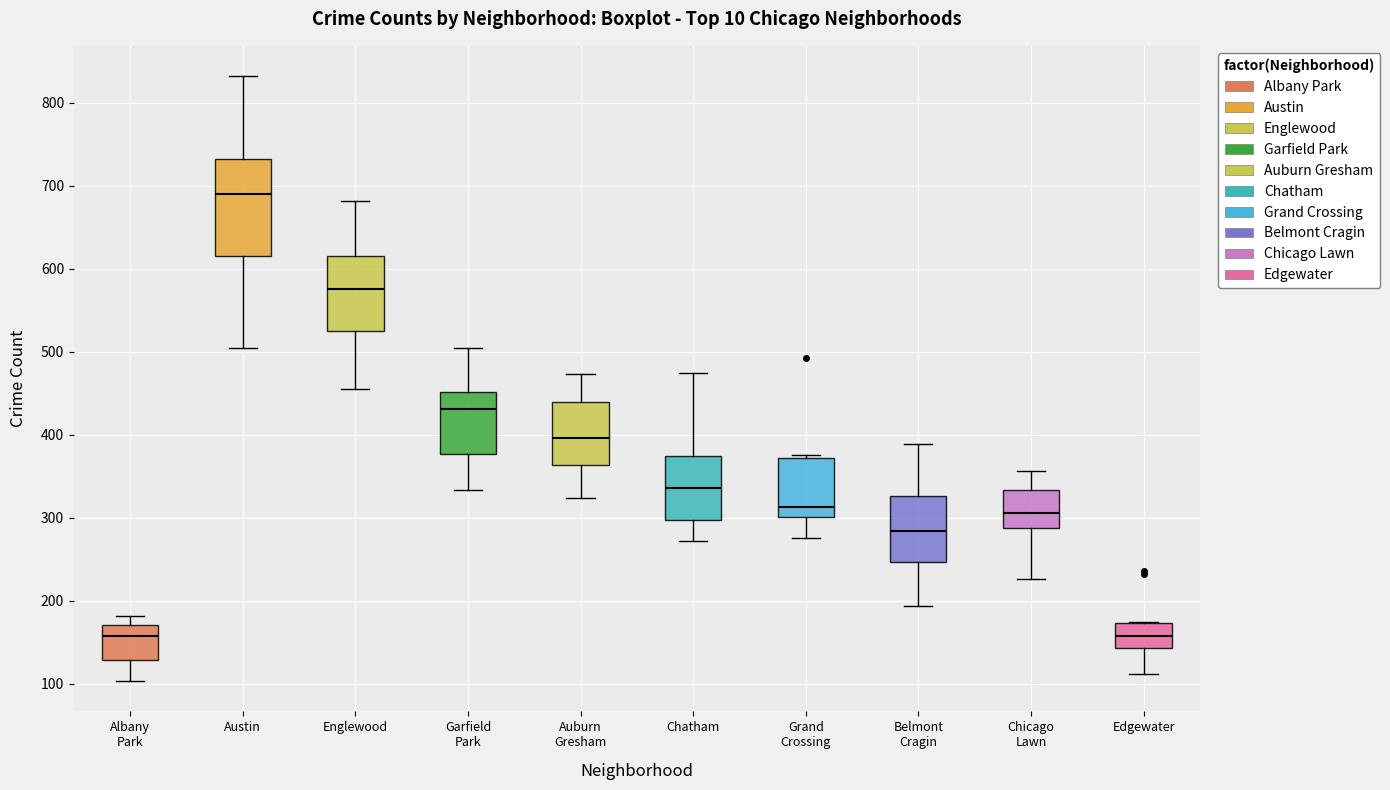

Reading left to right, transcribe this box plot: for each box, give where its median line is, the range the box spans, and where its two whiskers end, as read against the y-axis. The values are not printed on the chart, so give them approximately, as read against the axis.

Albany Park: median 160, box 130 to 170, whiskers 100 to 180
Austin: median 690, box 620 to 730, whiskers 500 to 830
Englewood: median 580, box 520 to 620, whiskers 460 to 680
Garfield Park: median 430, box 380 to 450, whiskers 330 to 500
Auburn Gresham: median 400, box 360 to 440, whiskers 320 to 470
Chatham: median 340, box 300 to 370, whiskers 270 to 470
Grand Crossing: median 310, box 300 to 370, whiskers 280 to 380
Belmont Cragin: median 280, box 250 to 330, whiskers 190 to 390
Chicago Lawn: median 310, box 290 to 330, whiskers 230 to 360
Edgewater: median 160, box 140 to 170, whiskers 110 to 170